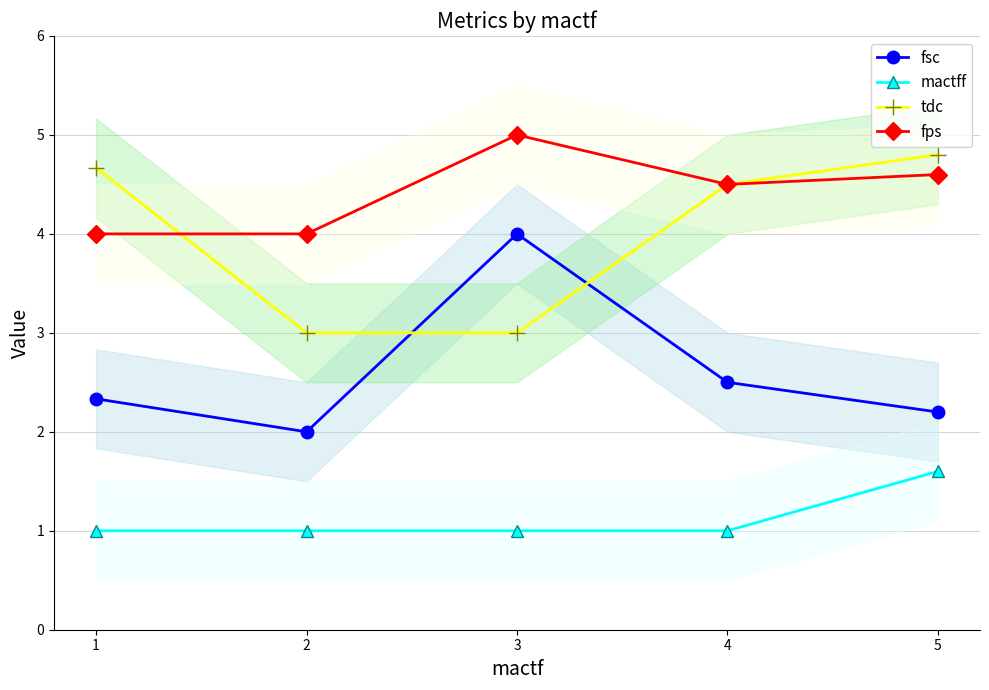

What is the difference between the highest and lowest values at 4?

3.5